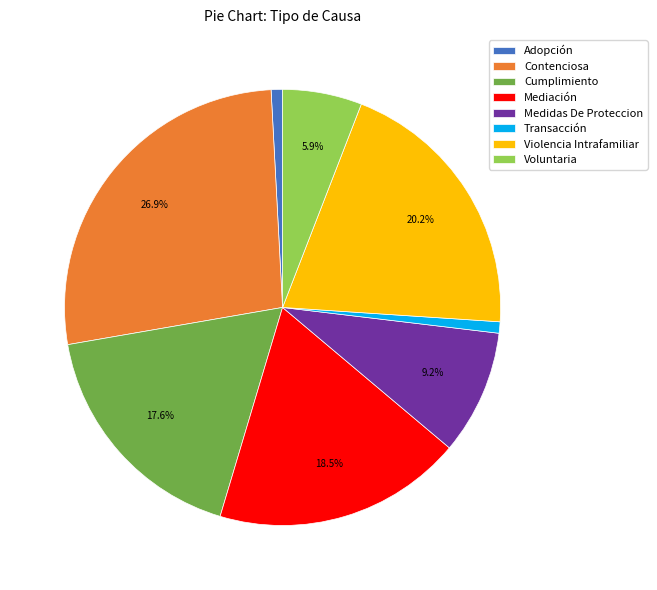

How many slices are in this pie chart?

8